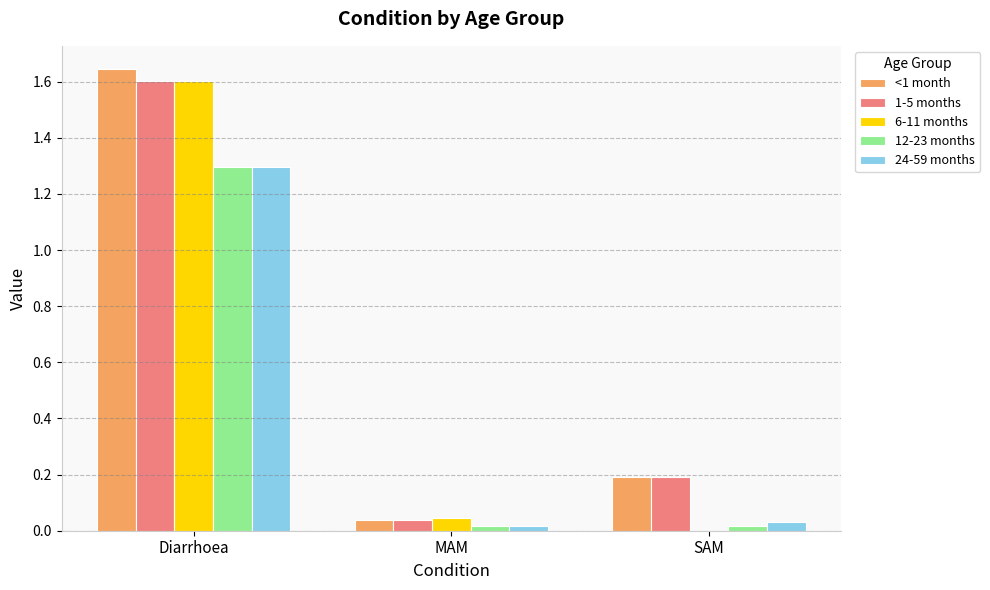

Is it true that 6-11 months equals -0.8 at SAM?

False